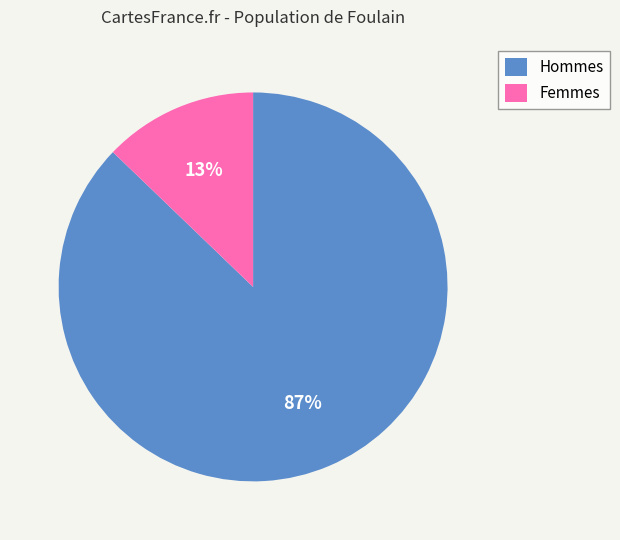

Does Hommes represent more than half of the total?

Yes